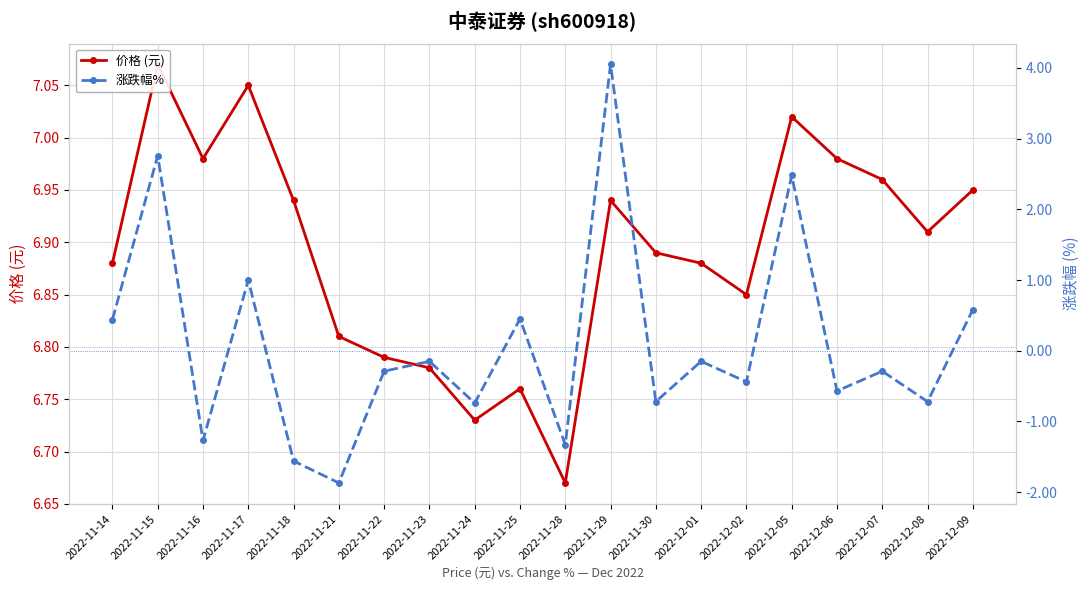

Rank the series at 2022-11-17 from highest to lowest value.

价格 (元), 涨跌幅%